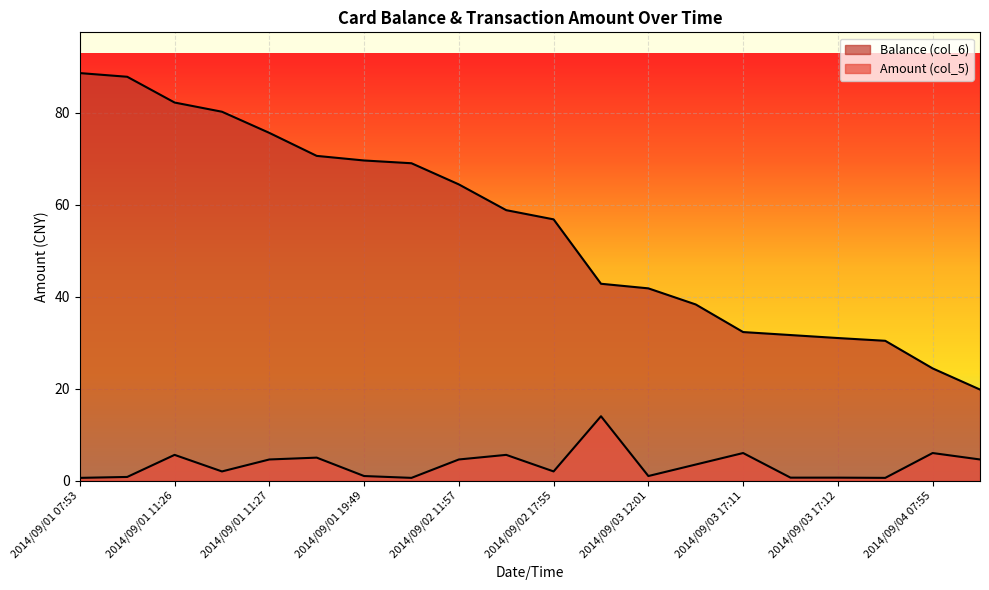

Which series has the largest total across all categories?

Balance (col_6)